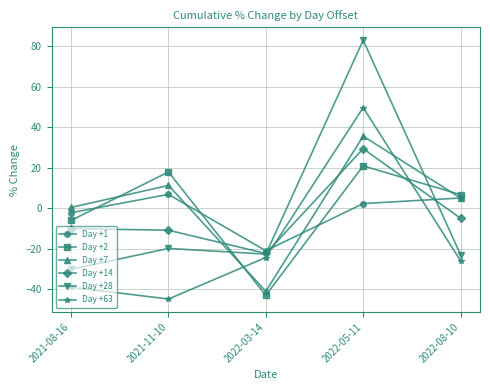

True or false: Day +7 has more than 0 interior local peaks.

True